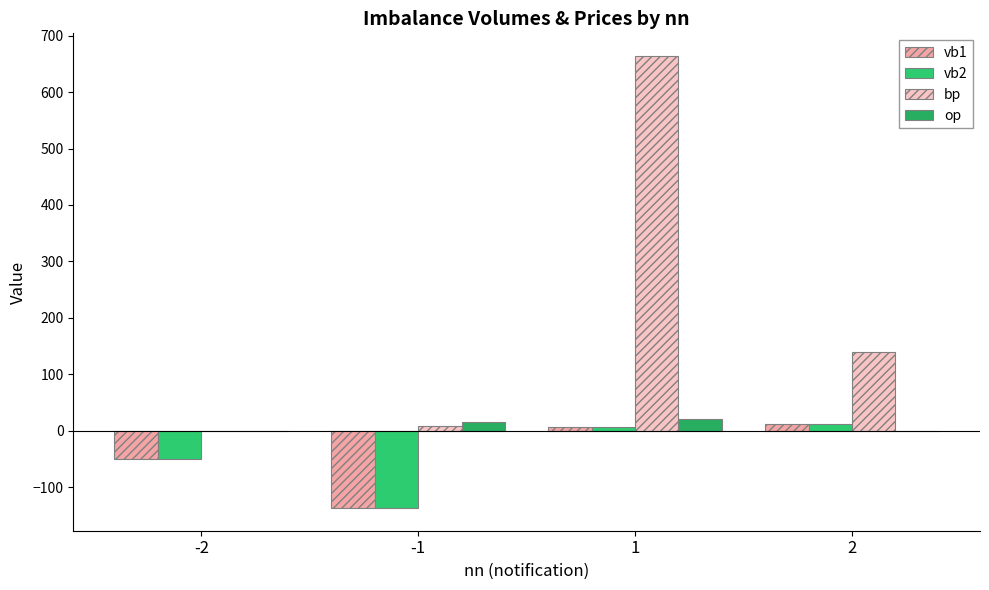

At which label does bp first exceed 139?

1